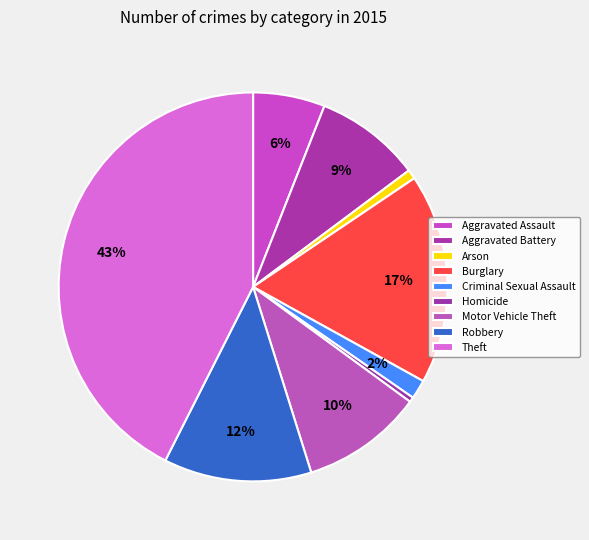

Count the number of slices in the pie.

9